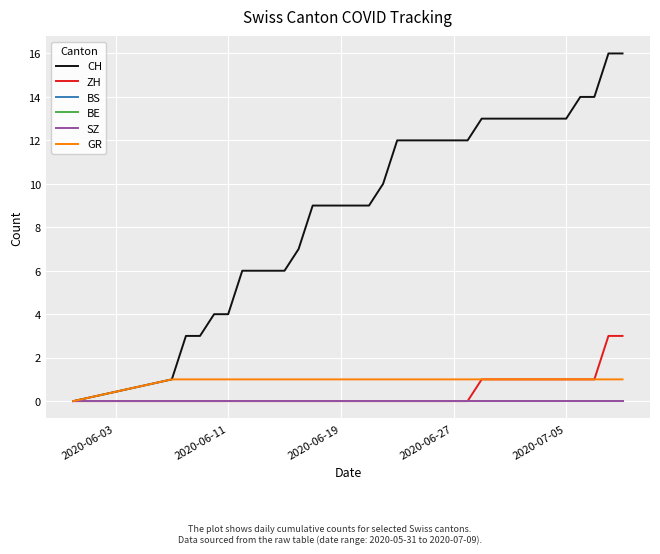

Is this an area chart (filled region under the line)?

No